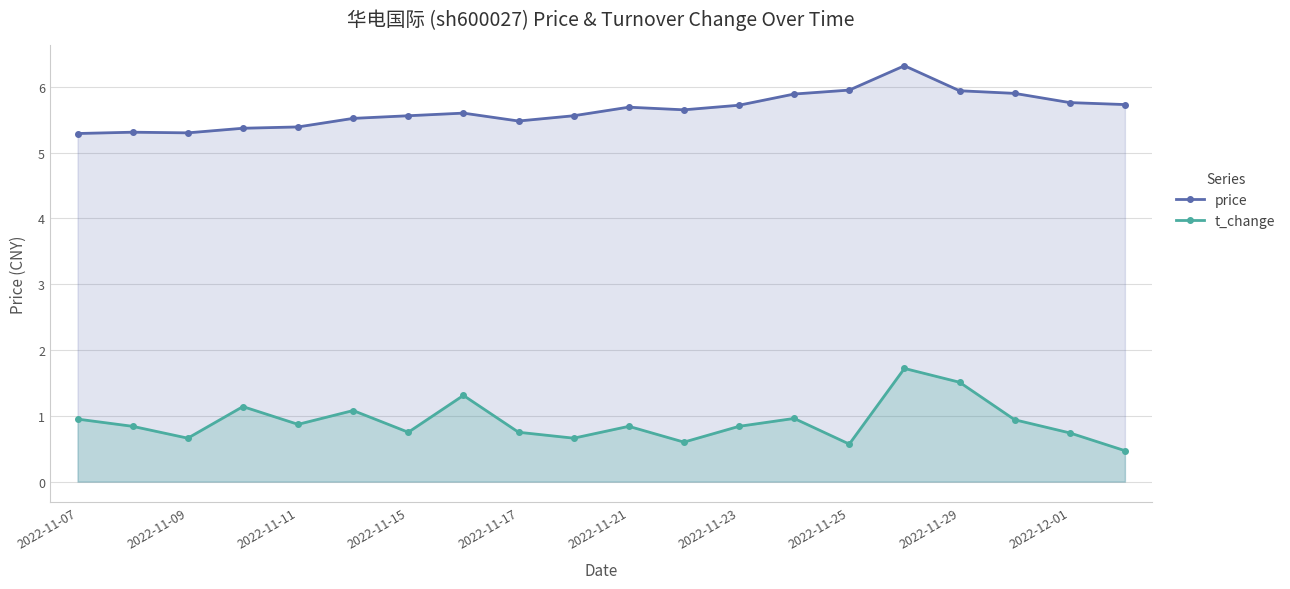

How many lines are shown in the chart?

2